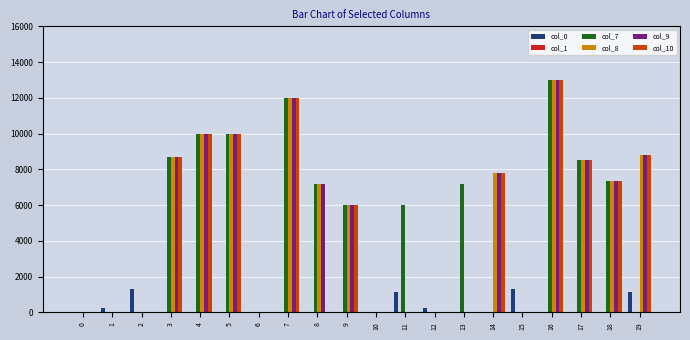

At which category is the sum across all series the highest?

16